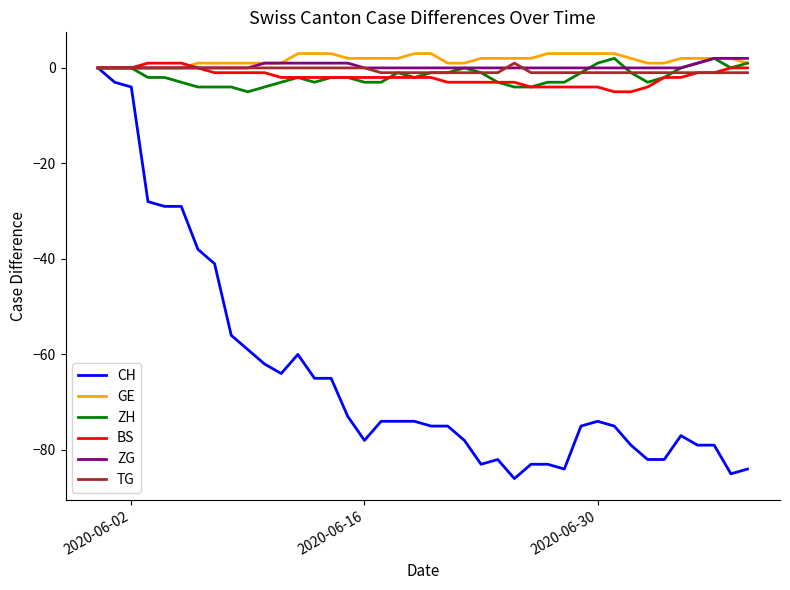

What is the minimum value for ZH?

-5